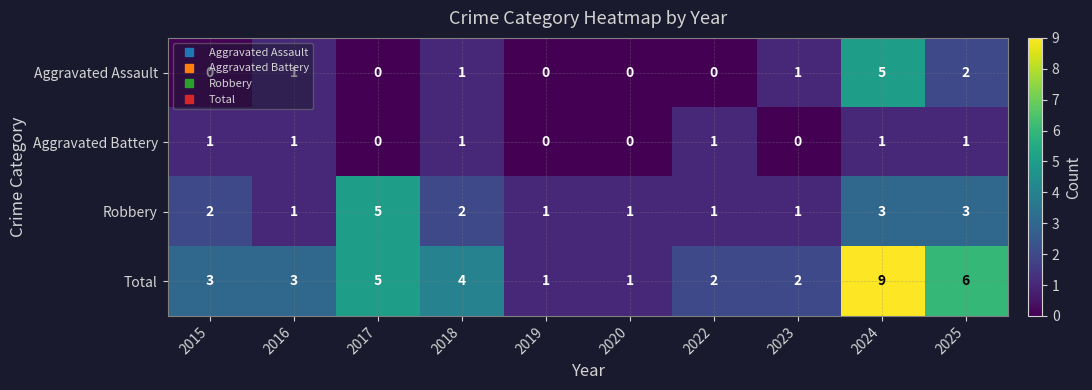

Is it true that Robbery equals 3 at 2015?

False